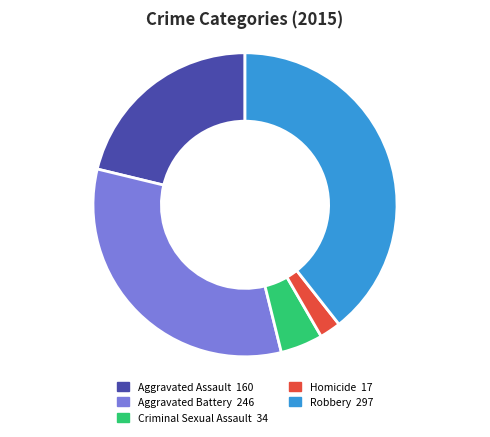

How many segments does this pie chart have?

5